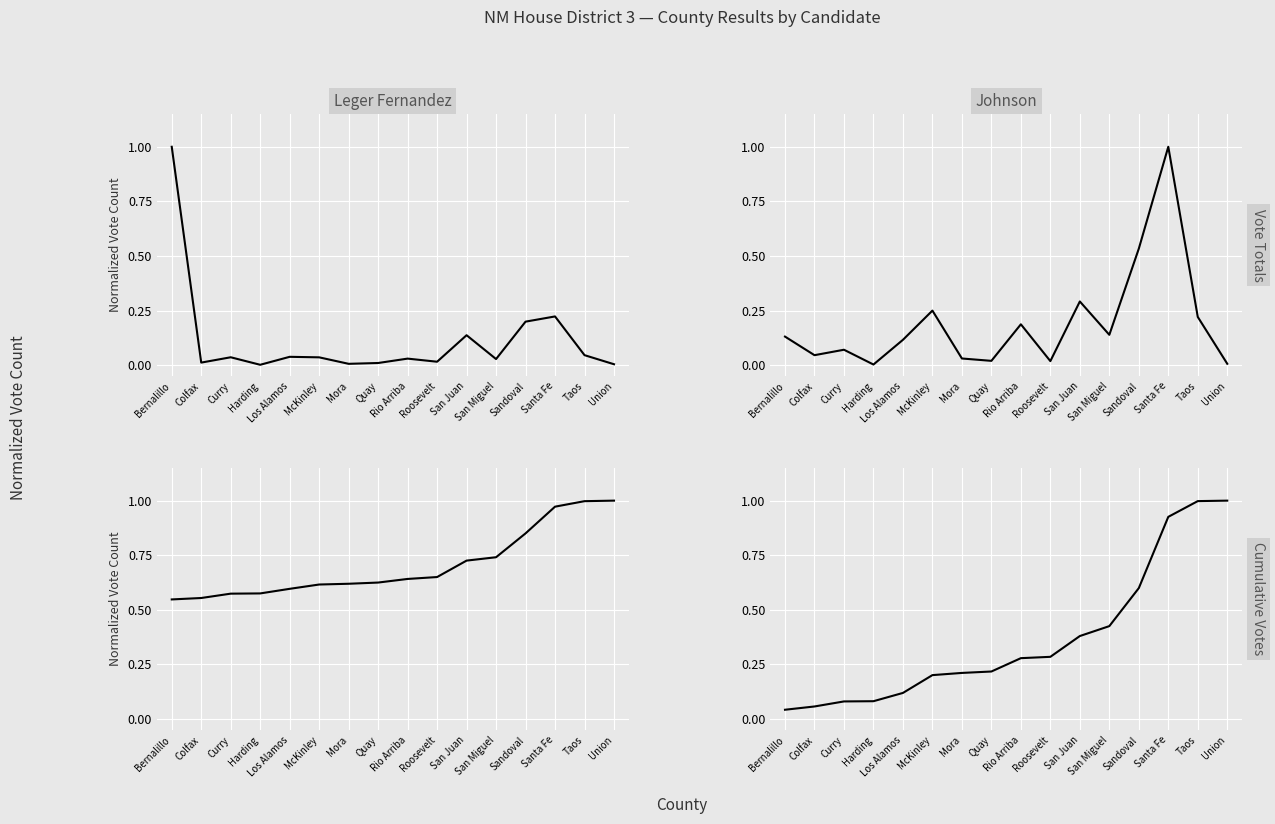

True or false: Leger Fernandez and Johnson cross at least once.

True